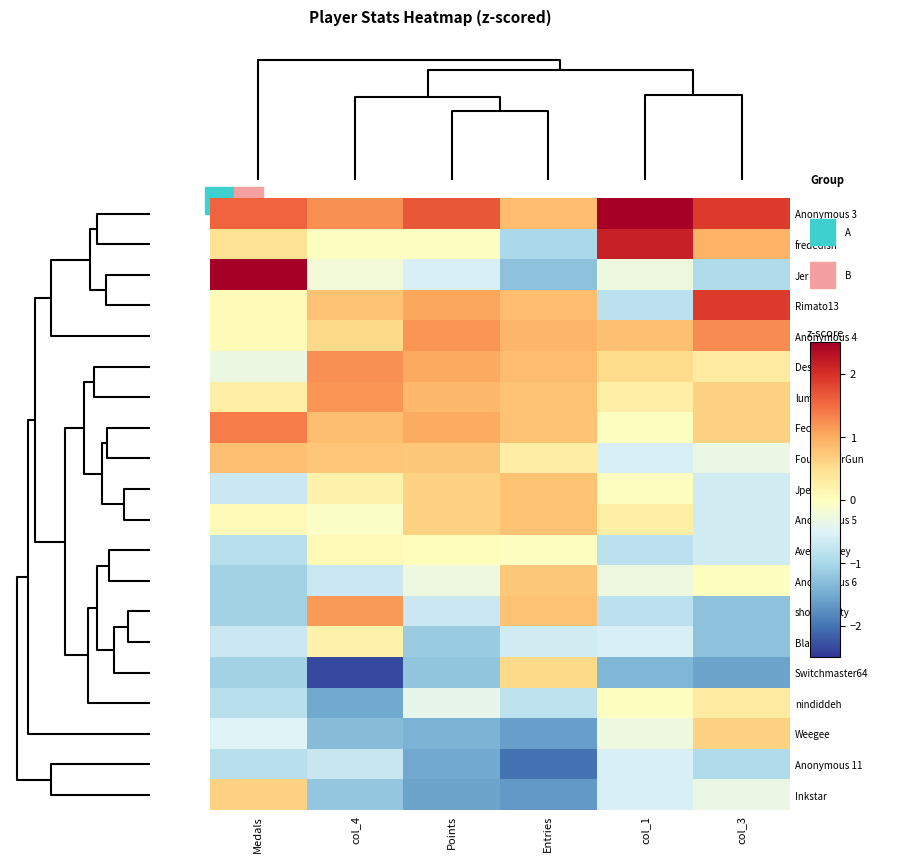

How many series are shown in this chart?

20